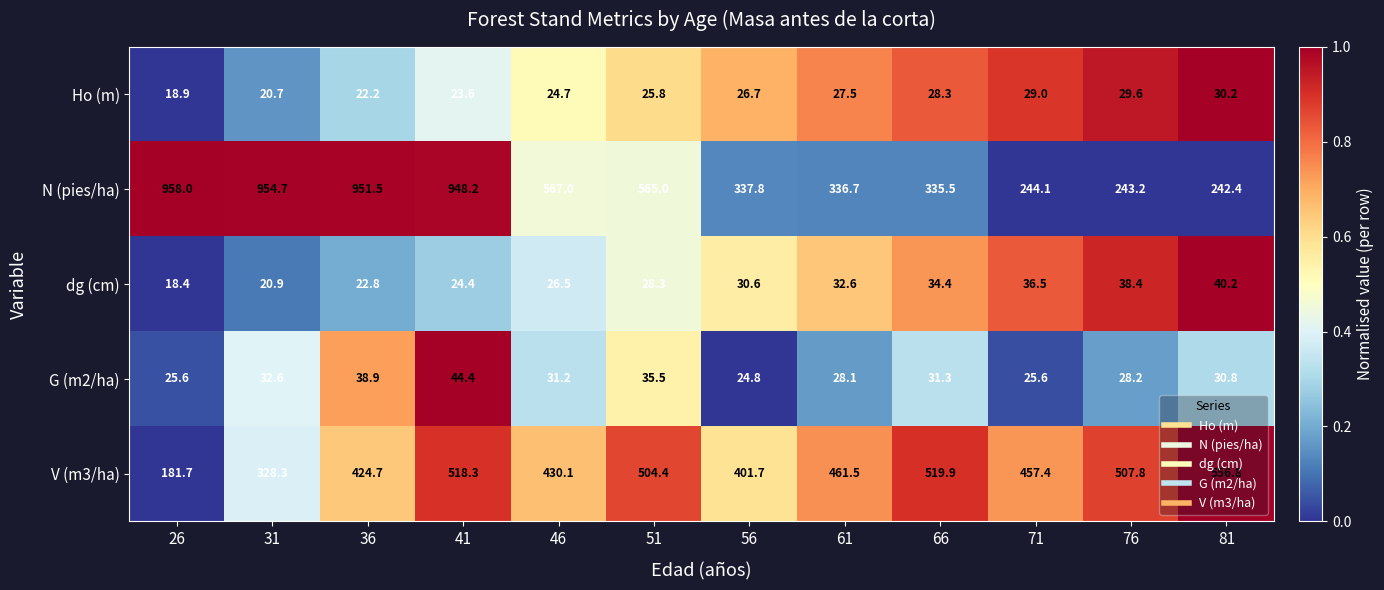

The V (m3/ha) series shows 719.4 at 76. True or false?

False